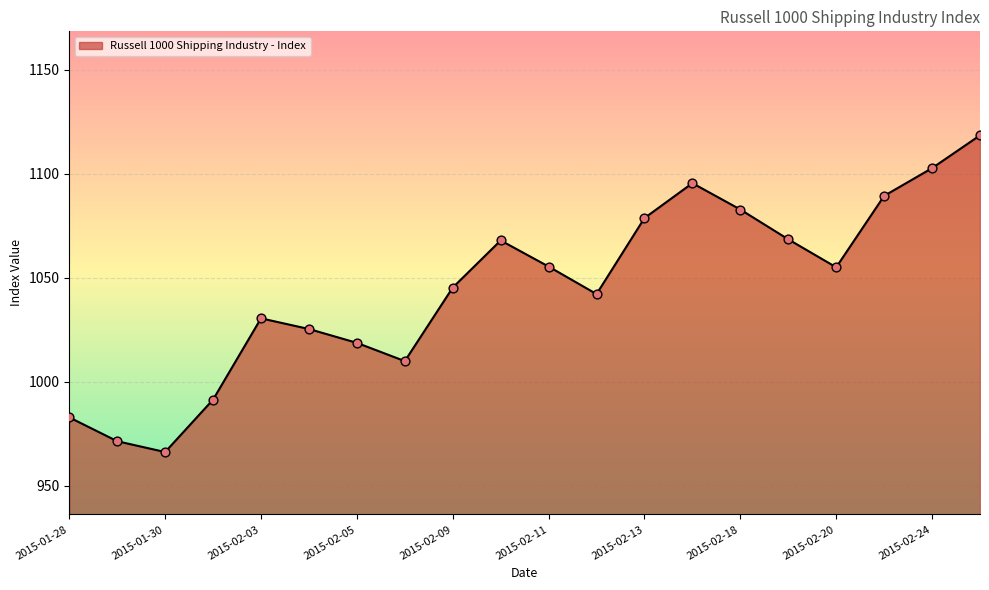

What is the difference between the maximum and minimum values?

152.3